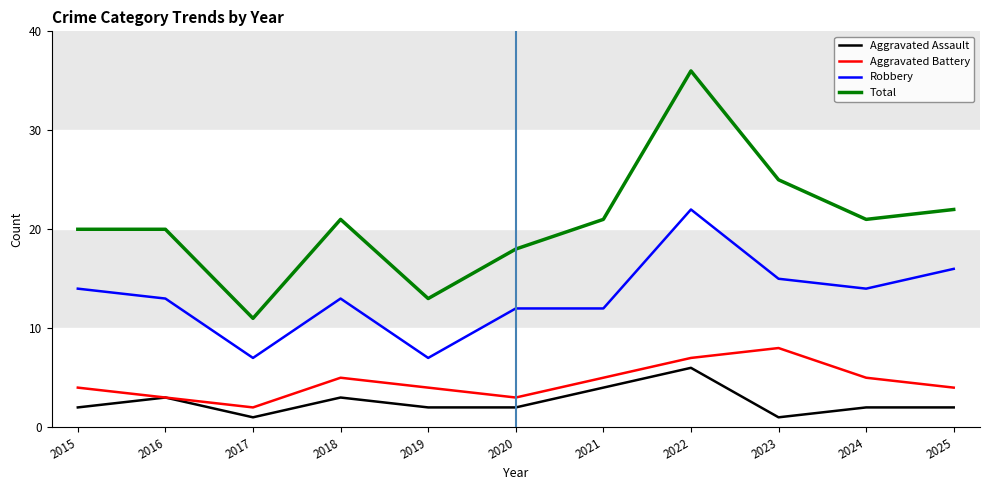

What is the difference between the second highest and minimum values in the Robbery series?

9